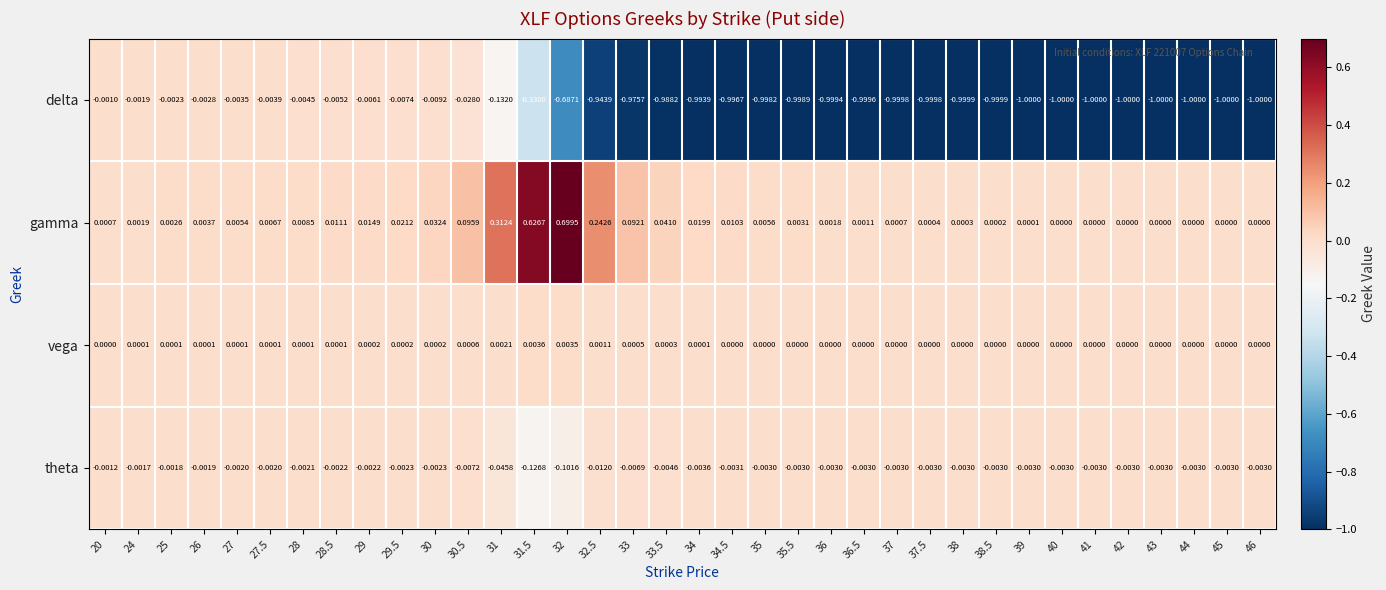

Which series has the widest spread of values?

delta